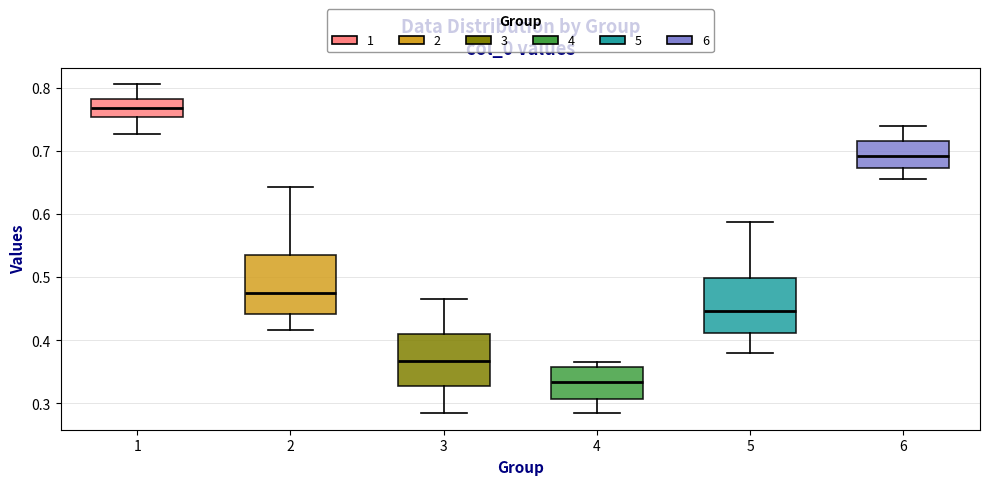

Which box has the highest median line?

1